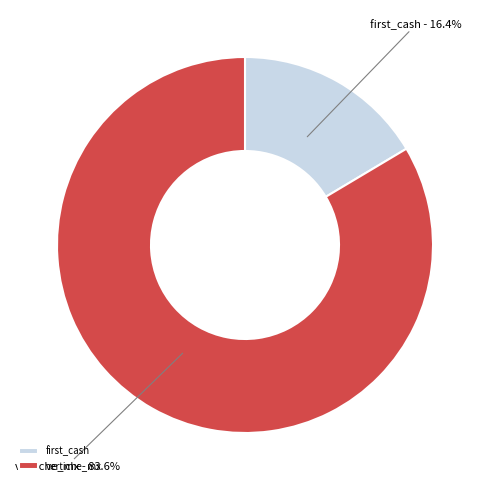

How many slices are in this pie chart?

2